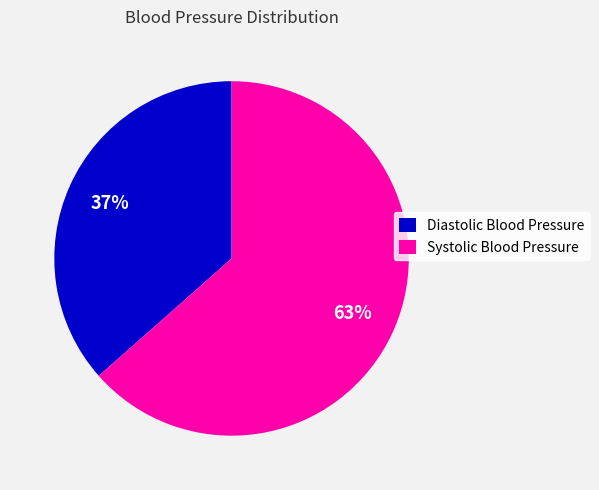

Does Diastolic Blood Pressure represent more than half of the total?

No